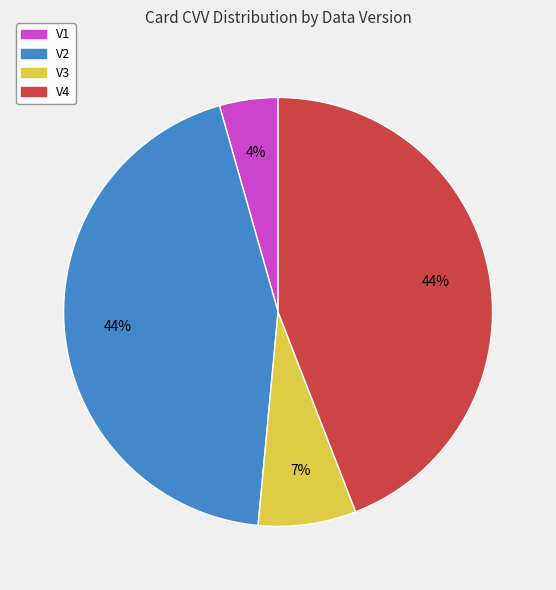

To the nearest percent, what percentage of the pie is V2?

44%